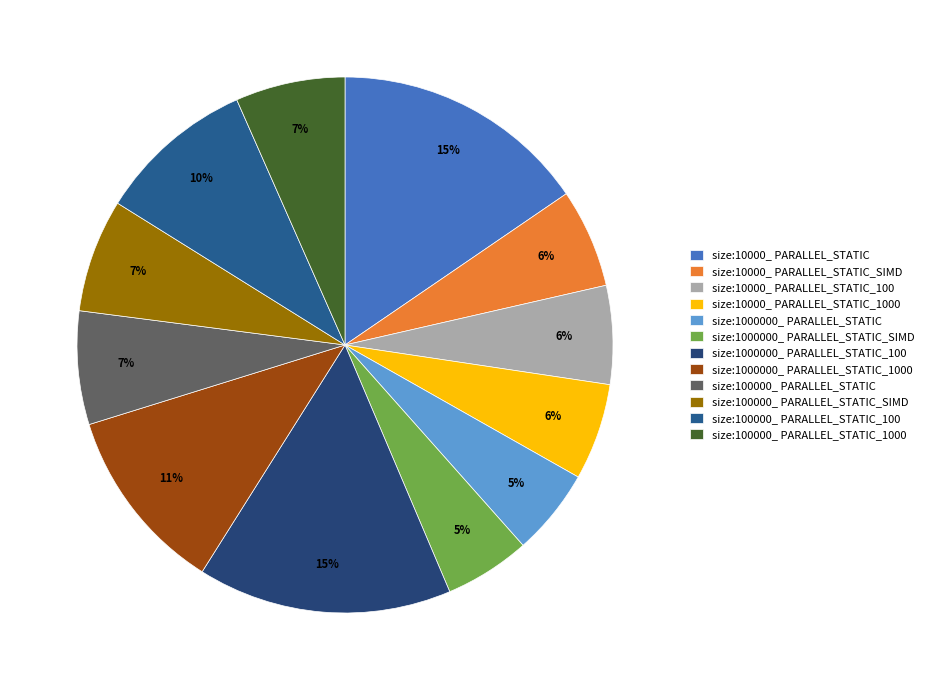

Rank the categories by value from highest to lowest.

size:10000_ PARALLEL_STATIC, size:1000000_ PARALLEL_STATIC_100, size:1000000_ PARALLEL_STATIC_1000, size:100000_ PARALLEL_STATIC_100, size:100000_ PARALLEL_STATIC, size:100000_ PARALLEL_STATIC_SIMD, size:100000_ PARALLEL_STATIC_1000, size:10000_ PARALLEL_STATIC_SIMD, size:10000_ PARALLEL_STATIC_100, size:10000_ PARALLEL_STATIC_1000, size:1000000_ PARALLEL_STATIC, size:1000000_ PARALLEL_STATIC_SIMD